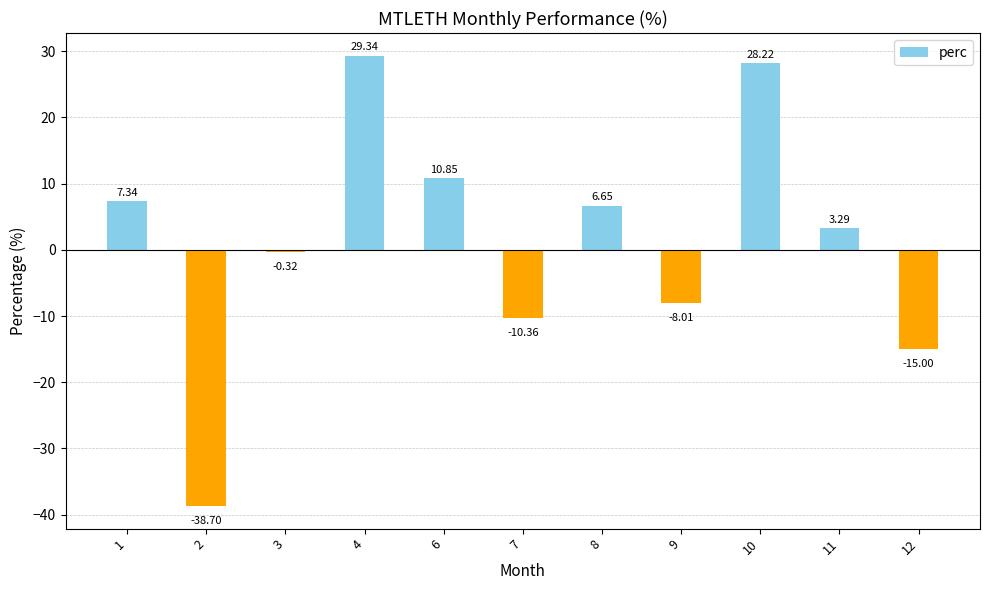

List the labels in order of value, largest first.

4, 10, 6, 1, 8, 11, 3, 9, 7, 12, 2